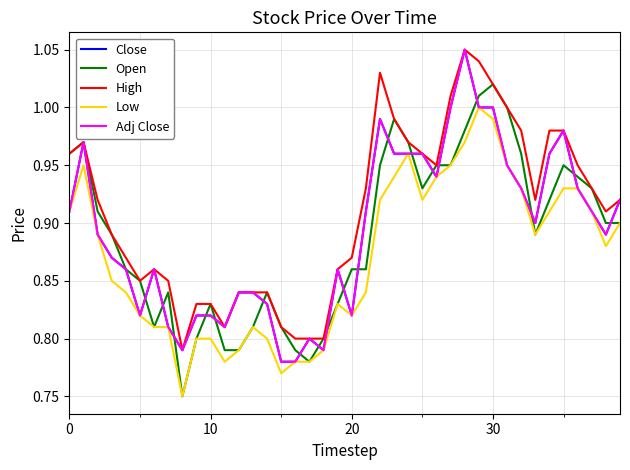

Does the chart display data point markers on the line(s)?

No